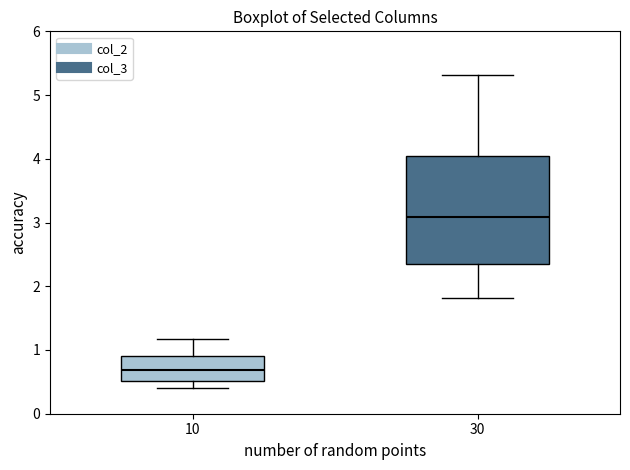

Reading left to right, read every box against the y-axis: the position of its median line, the range the box covers, and the ends of its whiskers. The values are not printed on the chart, so give them approximately, as read against the axis.

10: median 0.7, box 0.5 to 0.9, whiskers 0.4 to 1.2
30: median 3.1, box 2.4 to 4.0, whiskers 1.8 to 5.3